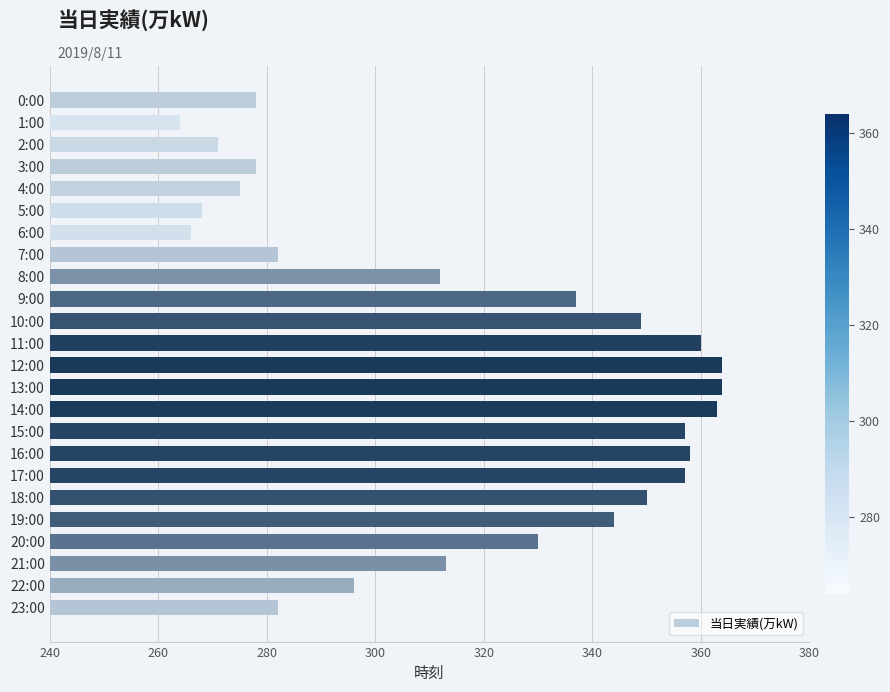

What is the maximum value shown in the chart?

364